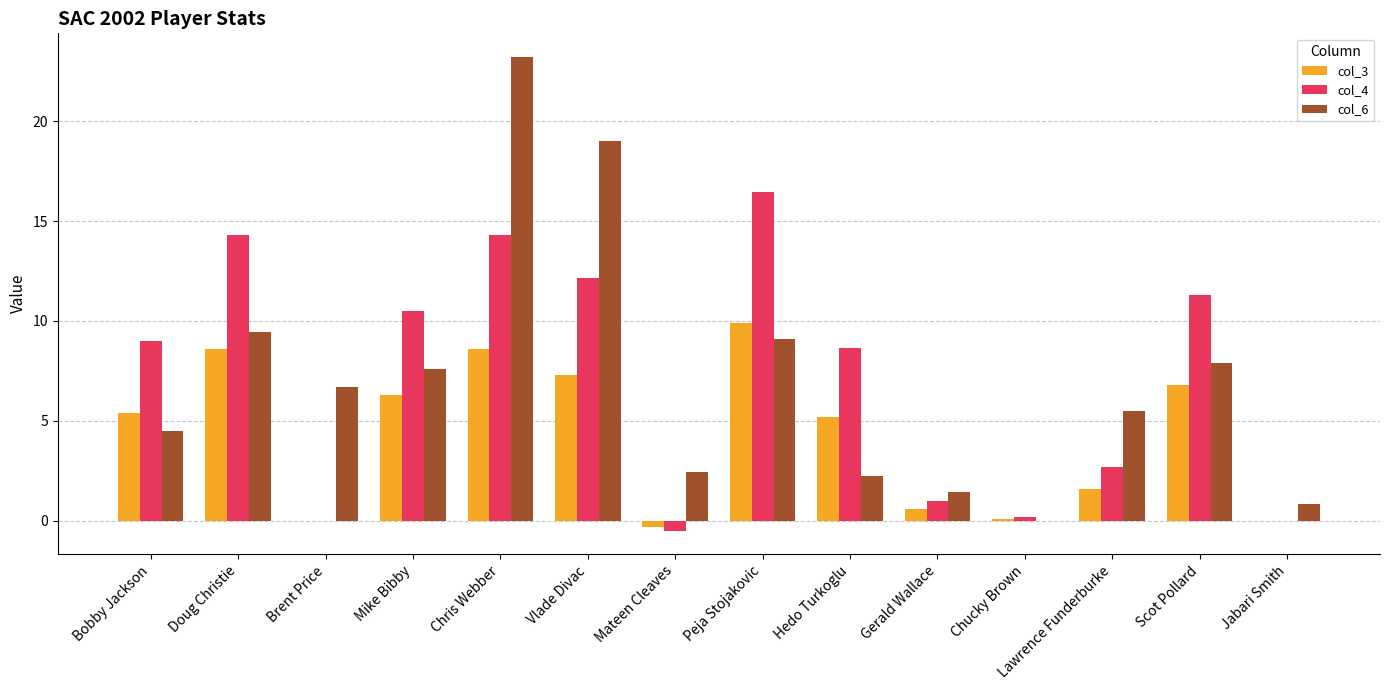

Which series changed the most between Chris Webber and Lawrence Funderburke?

col_6